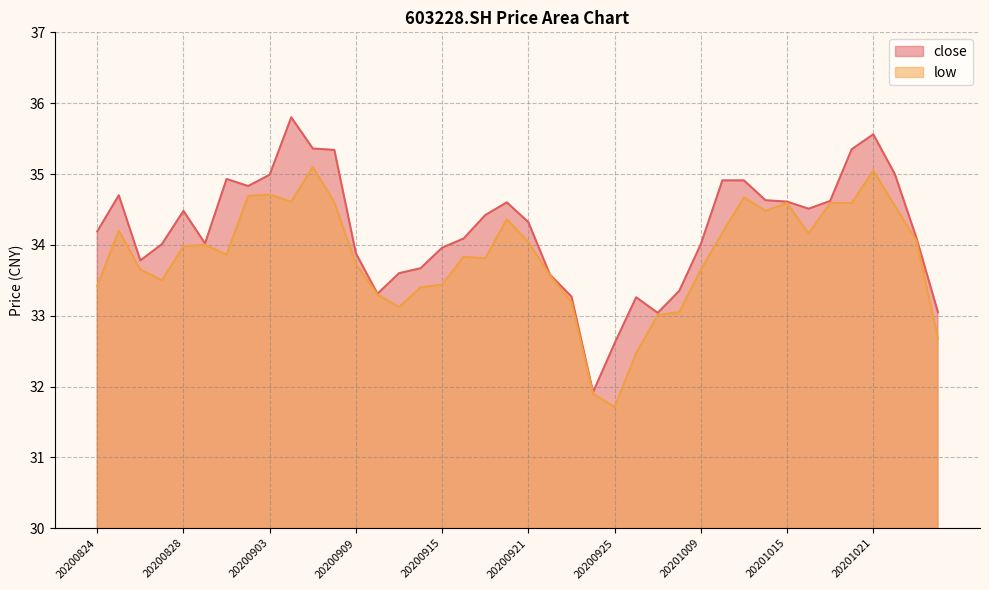

What is the difference between the maximum and minimum values in the close series?

3.9